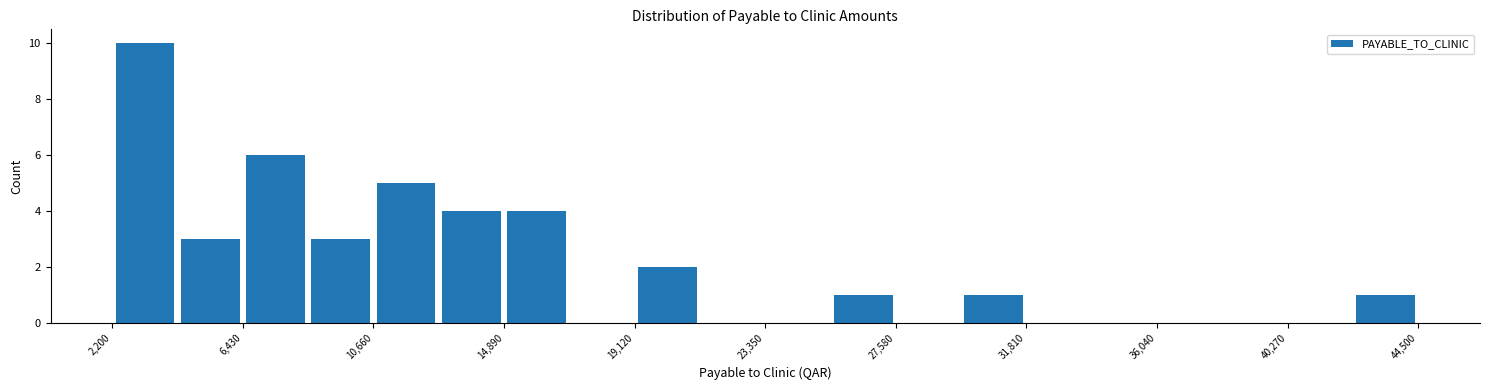

Reading left to right, transcribe this chart: for each bar, give the range it covers on the x-axis and its height. Neither the bar edges nor the heights are printed on the chart, so give them approximately, as read against the axes.

2000 to 4500: 10
4500 to 6500: 3
6500 to 8500: 6
8500 to 10500: 3
10500 to 13000: 5
13000 to 15000: 4
15000 to 17000: 4
17000 to 19000: 0
19000 to 21000: 2
21000 to 23500: 0
23500 to 25500: 0
25500 to 27500: 1
27500 to 29500: 0
29500 to 32000: 1
32000 to 34000: 0
34000 to 36000: 0
36000 to 38000: 0
38000 to 40500: 0
40500 to 42500: 0
42500 to 44500: 1